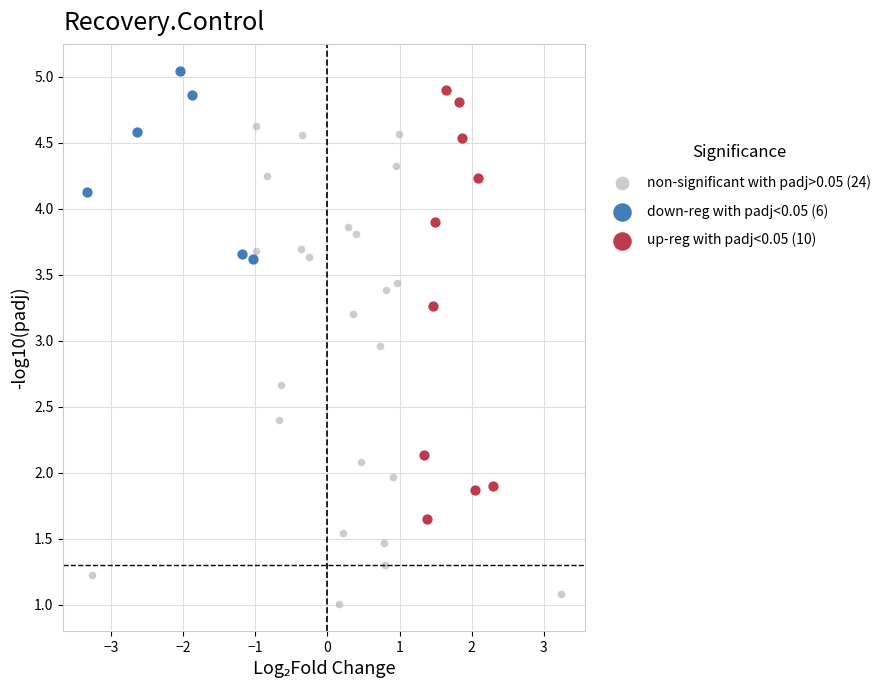

Which series contains the lowest Y value?

non-significant with padj>0.05 (24)